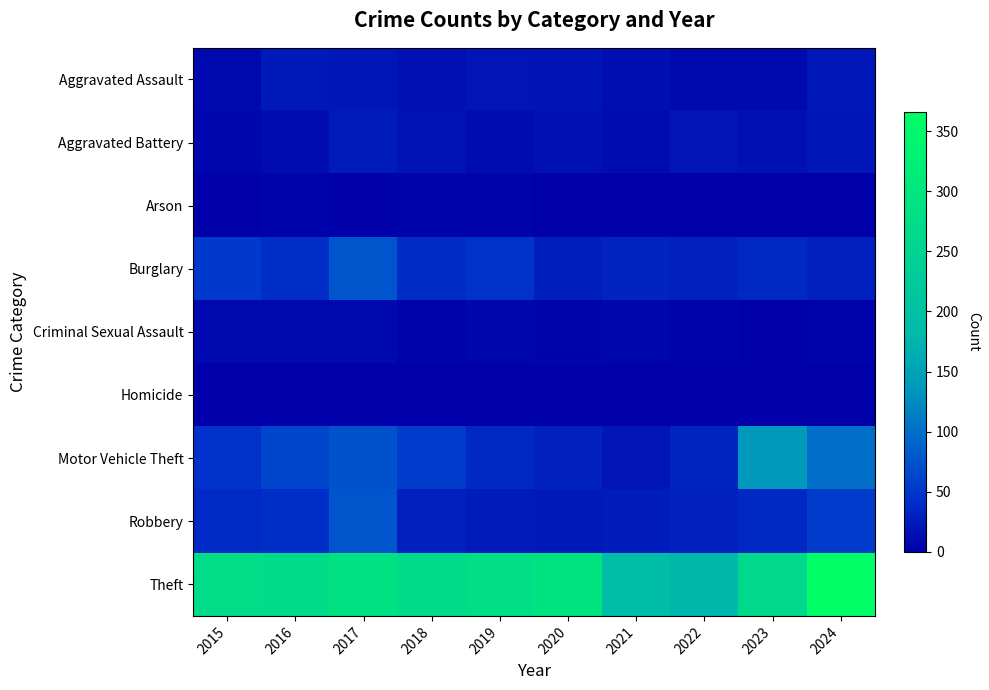

Reading left to right, what are all the values shown in this chart?

Aggravated Assault: 2015=9	2016=23	2017=21	2018=15	2019=20	2020=18	2021=14	2022=10	2023=9	2024=22
Aggravated Battery: 2015=6	2016=12	2017=25	2018=18	2019=11	2020=15	2021=11	2022=20	2023=15	2024=21
Arson: 2015=1	2016=4	2017=2	2018=3	2019=3	2020=1	2021=1	2022=1	2023=0	2024=1
Burglary: 2015=52	2016=41	2017=76	2018=40	2019=45	2020=28	2021=32	2022=30	2023=37	2024=29
Criminal Sexual Assault: 2015=10	2016=8	2017=8	2018=3	2019=6	2020=5	2021=7	2022=4	2023=1	2024=3
Homicide: 2015=1	2016=0	2017=1	2018=1	2019=1	2020=2	2021=1	2022=2	2023=0	2024=0
Motor Vehicle Theft: 2015=45	2016=64	2017=74	2018=53	2019=36	2020=29	2021=20	2022=33	2023=137	2024=99
Robbery: 2015=38	2016=42	2017=77	2018=30	2019=25	2020=23	2021=27	2022=31	2023=36	2024=55
Theft: 2015=272	2016=270	2017=288	2018=269	2019=278	2020=295	2021=190	2022=178	2023=263	2024=366